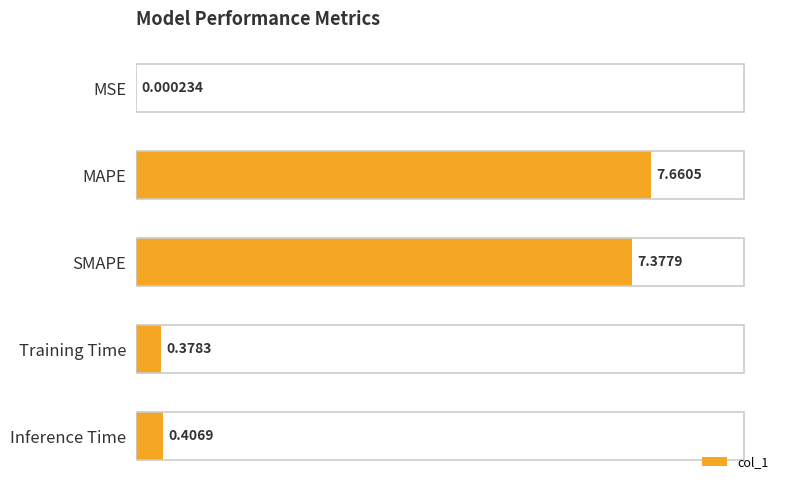

Where is the data nearest to the value 3?

Inference Time